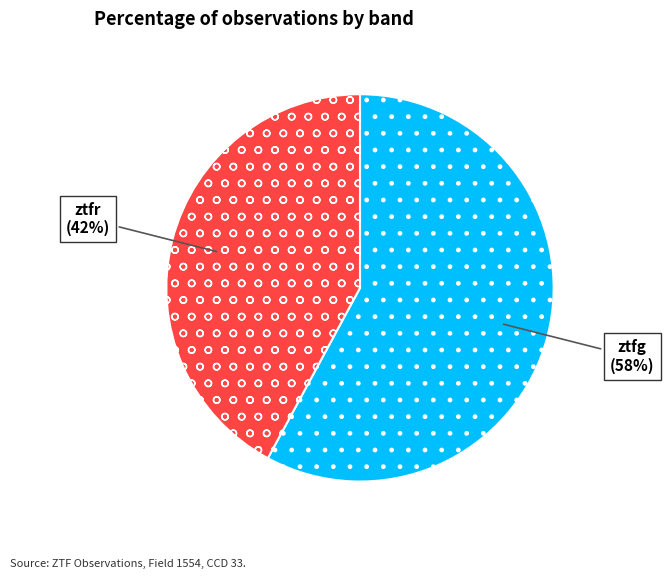

The ztfr slice represents 42% of the pie. True or false?

True